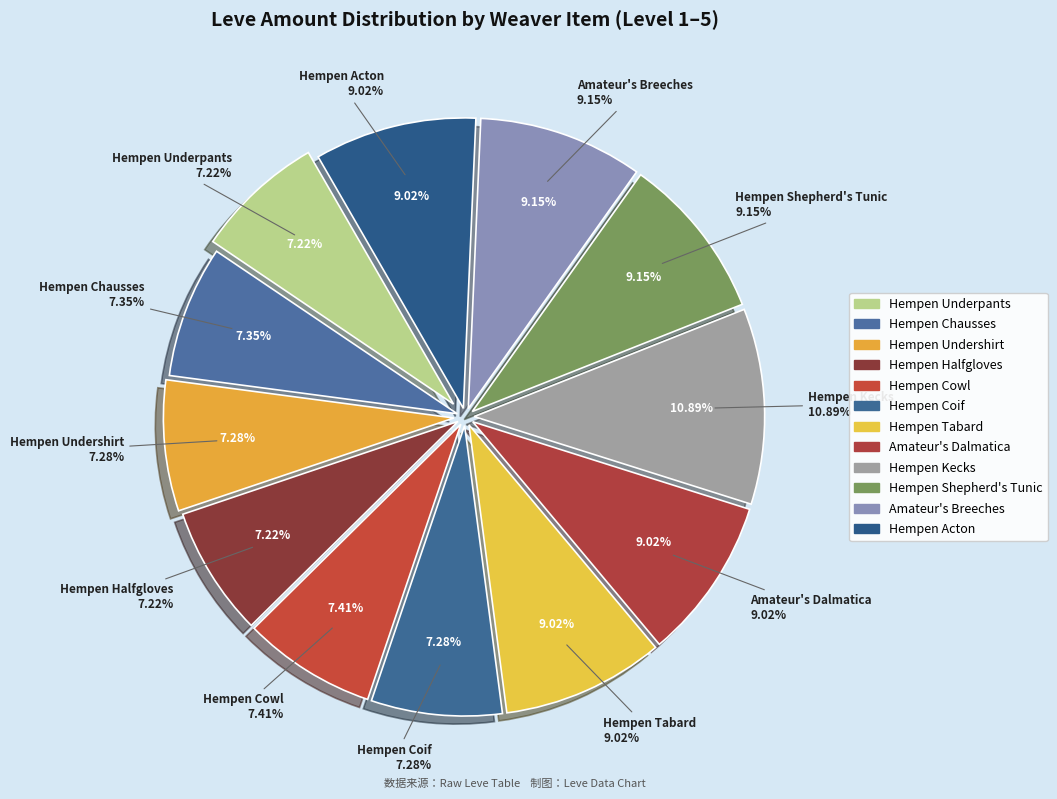

Is it true that Hempen Coif is 21% of the pie?

False